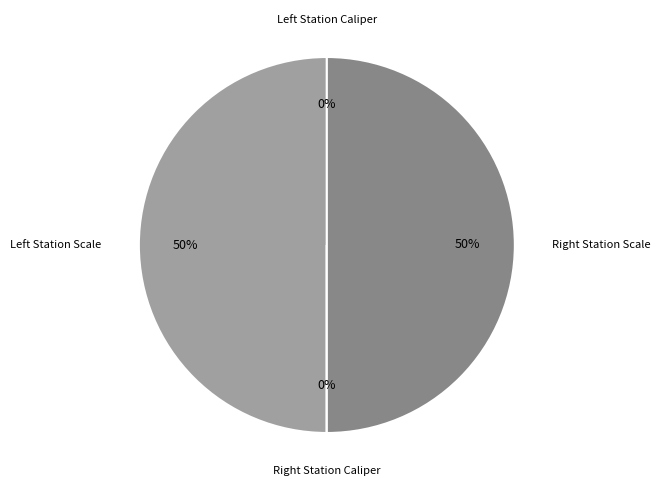

To the nearest percent, what is the difference between the largest and smallest slice percentages?

50%